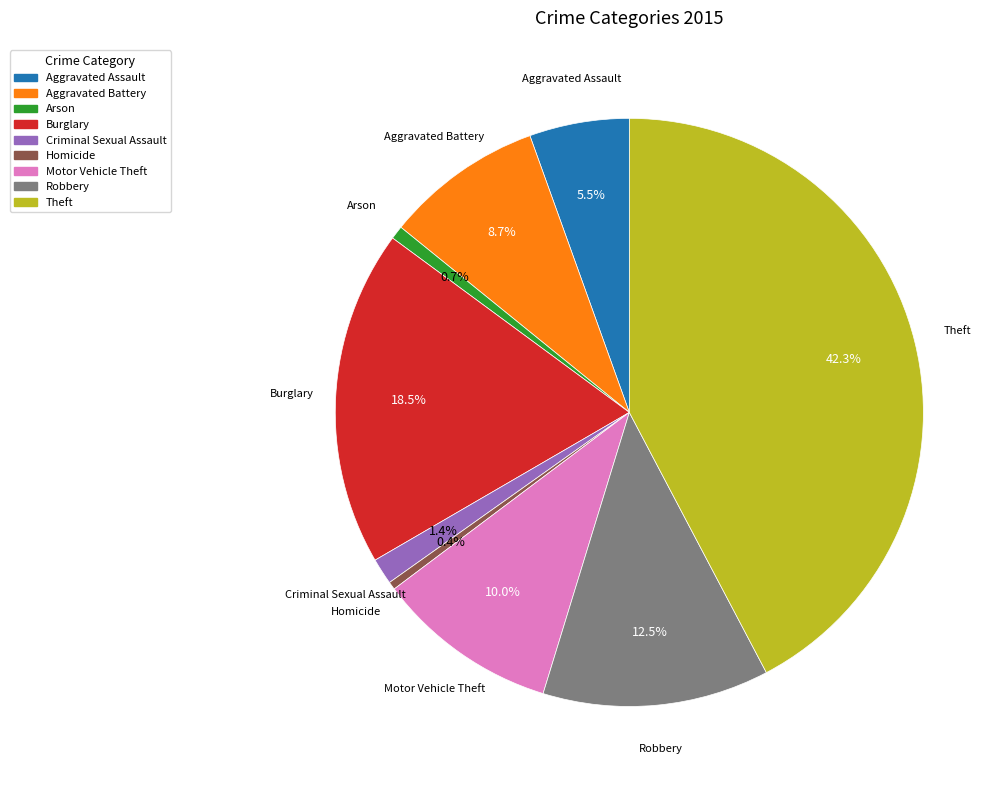

To the nearest percent, what is the average slice percentage?

11%